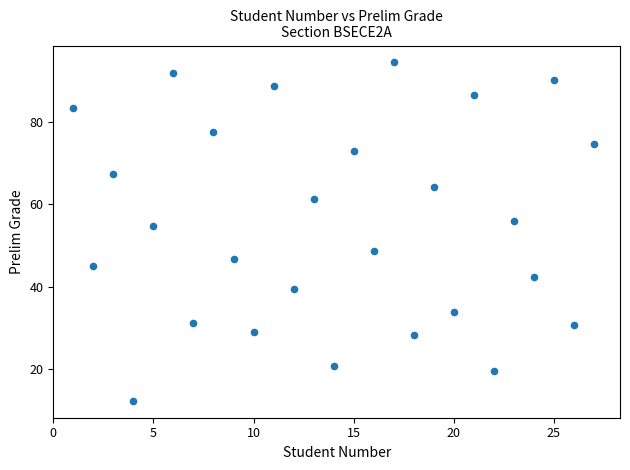

What Y value in the scatter plot is closest to 53?

54.7